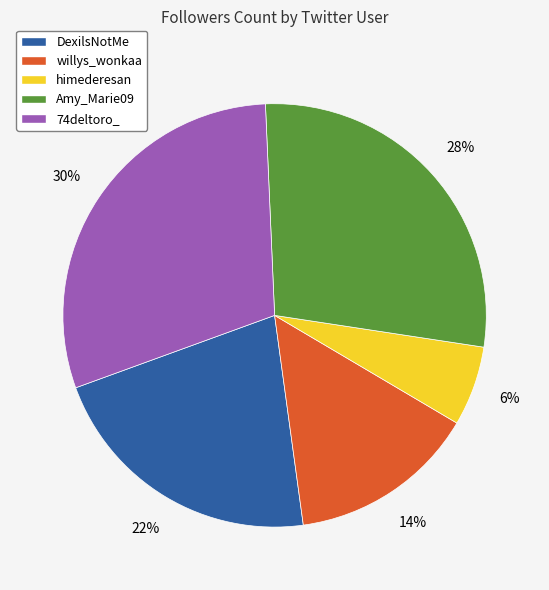

Which slice is the smallest?

himederesan